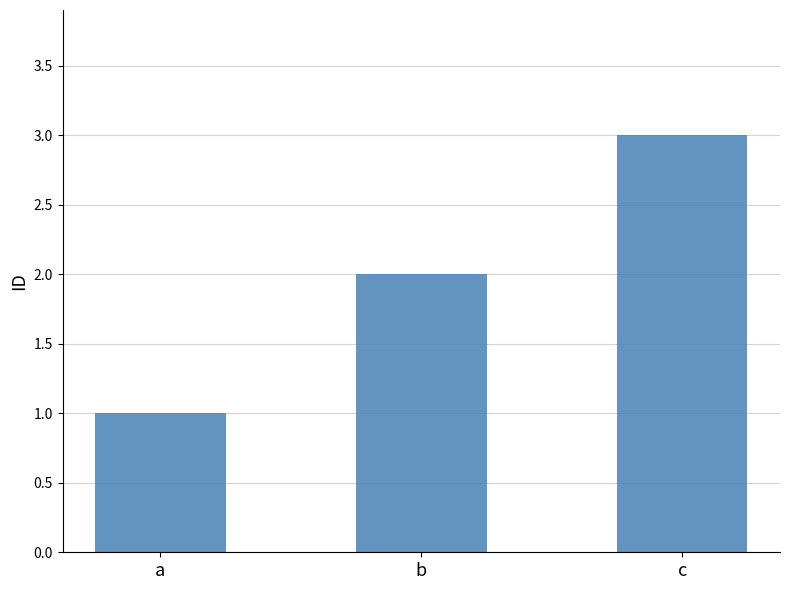

What is the value of the 3rd bar from the left?

3